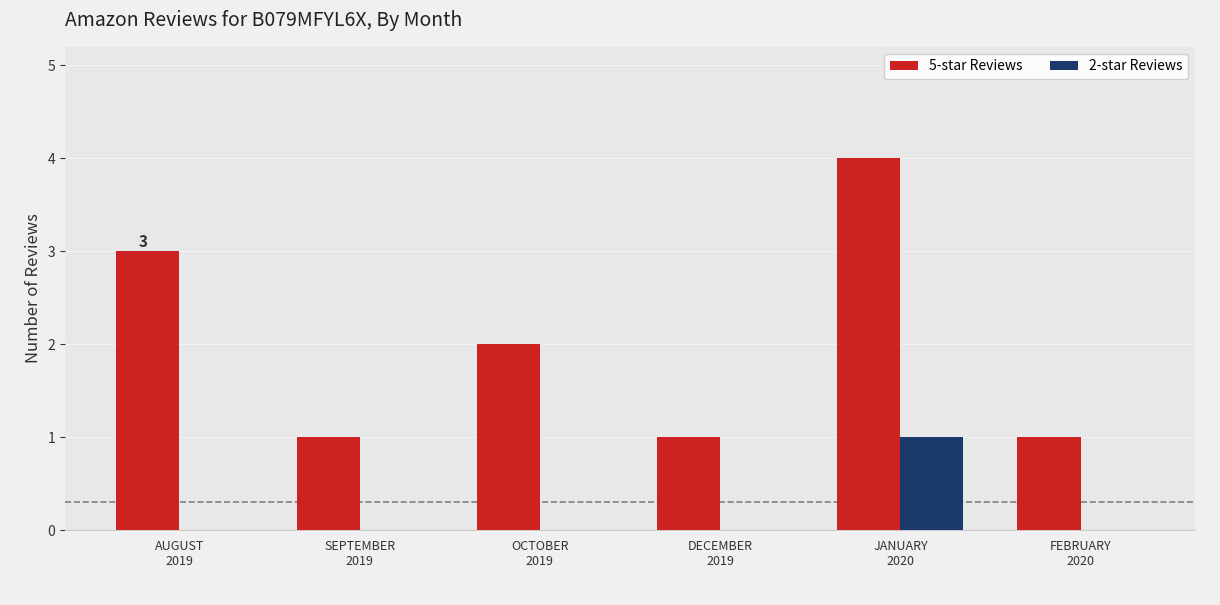

What are all the series names shown in the legend?

5-star Reviews, 2-star Reviews